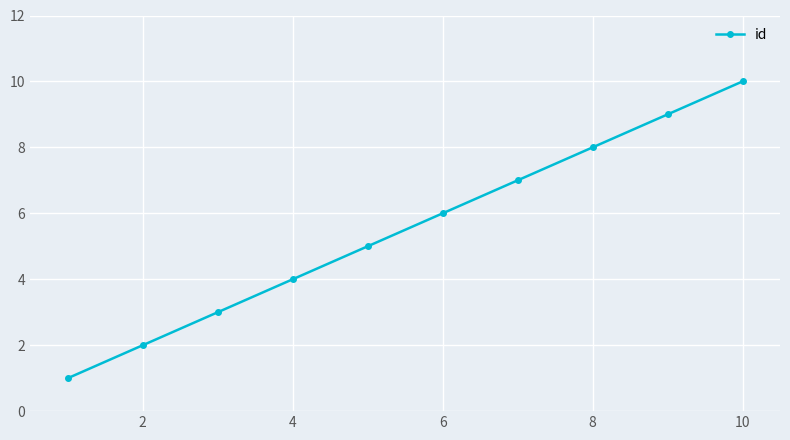

What is the difference between the maximum and minimum values?

9